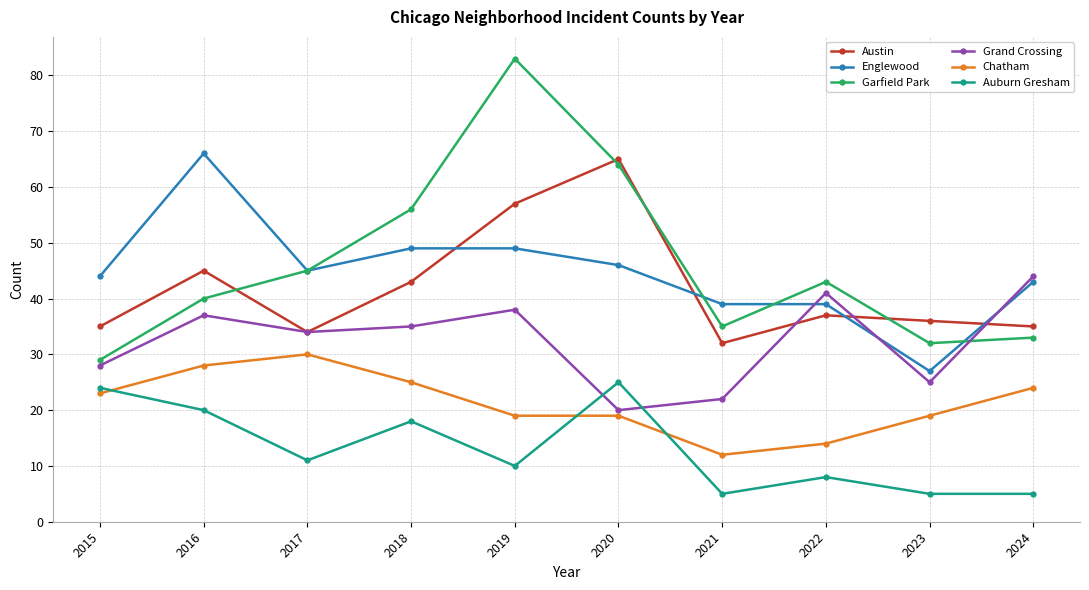

Rank the series by their maximum value, from highest to lowest.

Garfield Park, Englewood, Austin, Grand Crossing, Chatham, Auburn Gresham